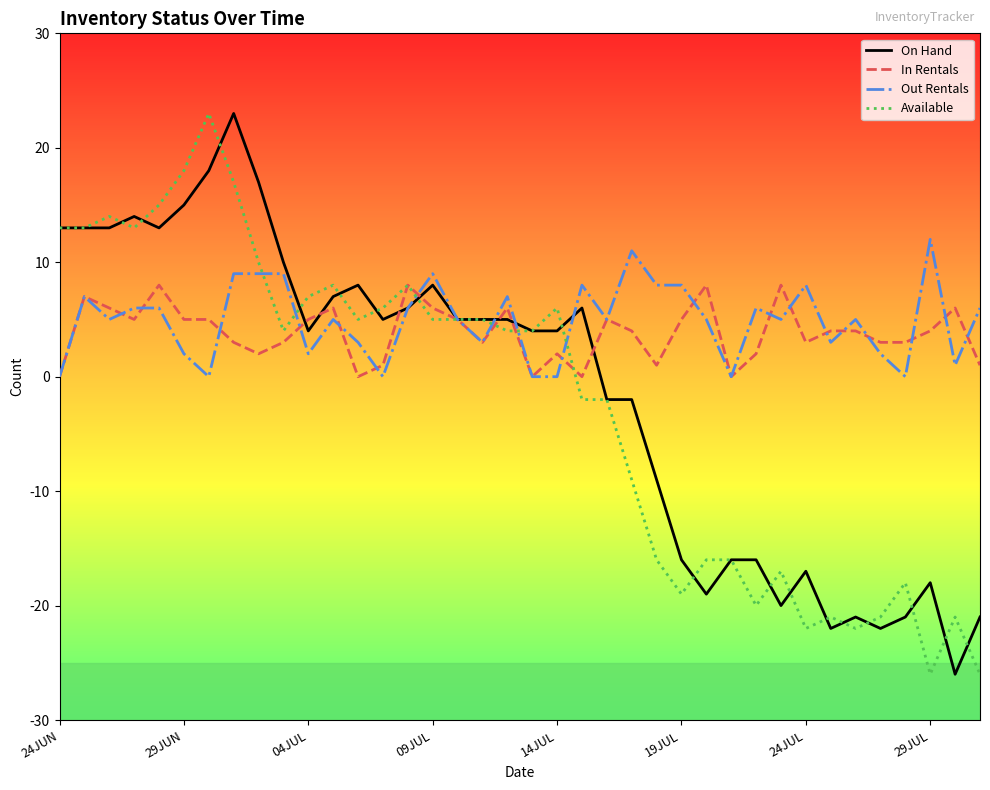

What is the lowest value of the Available series?

-26